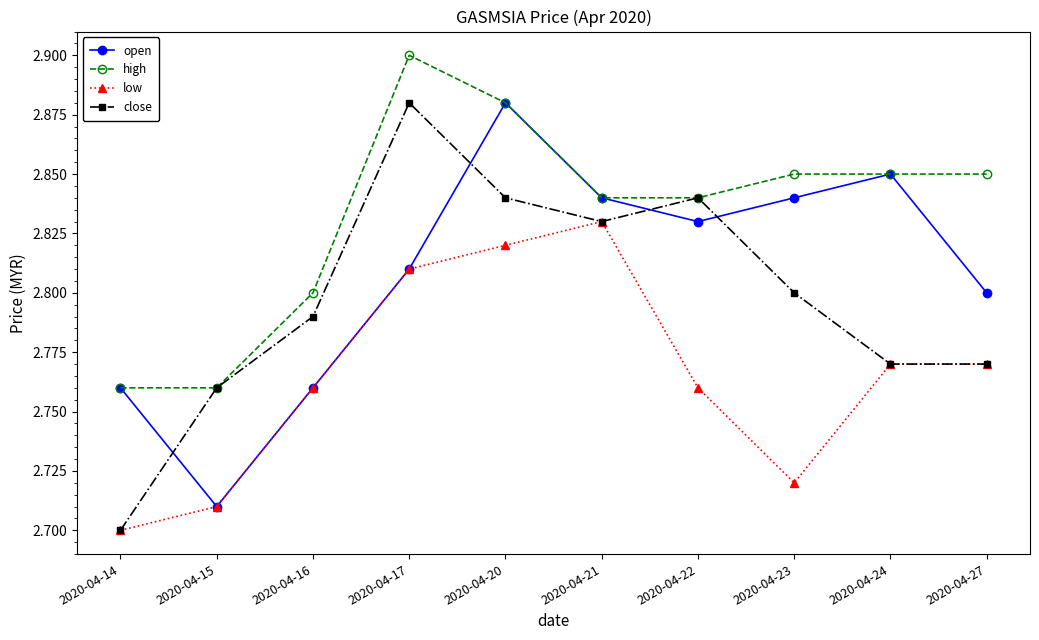

True or false: open and close intersect in this chart.

True